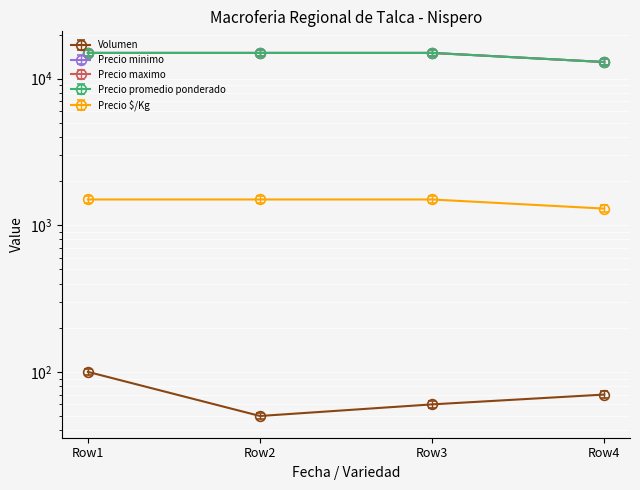

What is the difference between the maximum and minimum values in the Volumen series?

50